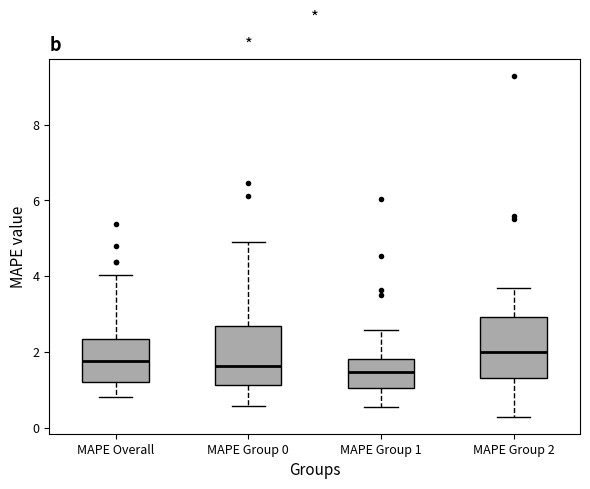

Reading left to right, transcribe this box plot: for each box, give where its median line is, the range the box spans, and where its two whiskers end, as read against the y-axis. The values are not printed on the chart, so give them approximately, as read against the axis.

MAPE Overall: median 1.8, box 1.2 to 2.4, whiskers 0.8 to 4.0
MAPE Group 0: median 1.6, box 1.2 to 2.6, whiskers 0.6 to 5.0
MAPE Group 1: median 1.4, box 1.0 to 1.8, whiskers 0.6 to 2.6
MAPE Group 2: median 2.0, box 1.4 to 3.0, whiskers 0.2 to 3.6